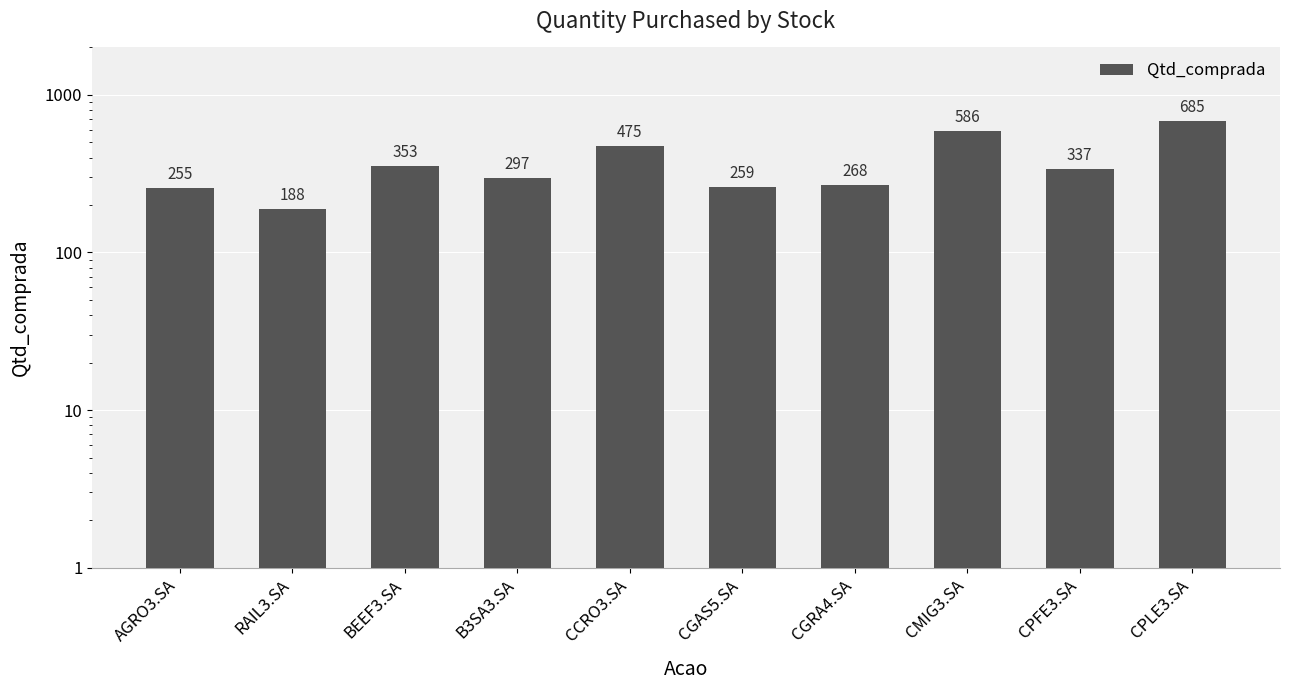

Are the bars horizontal?

No